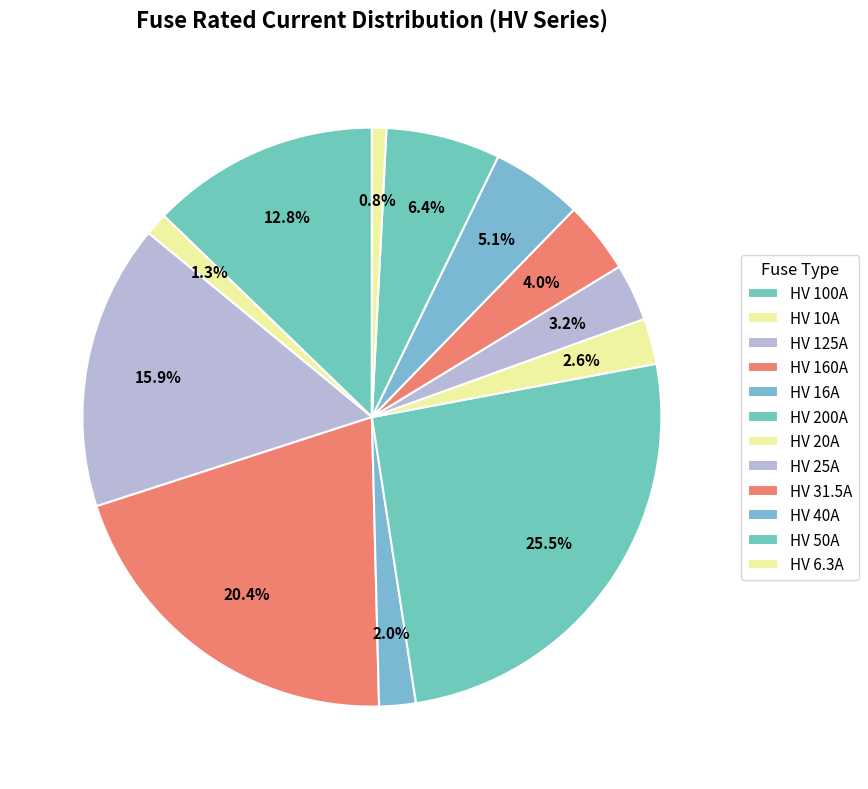

How many segments does this pie chart have?

12